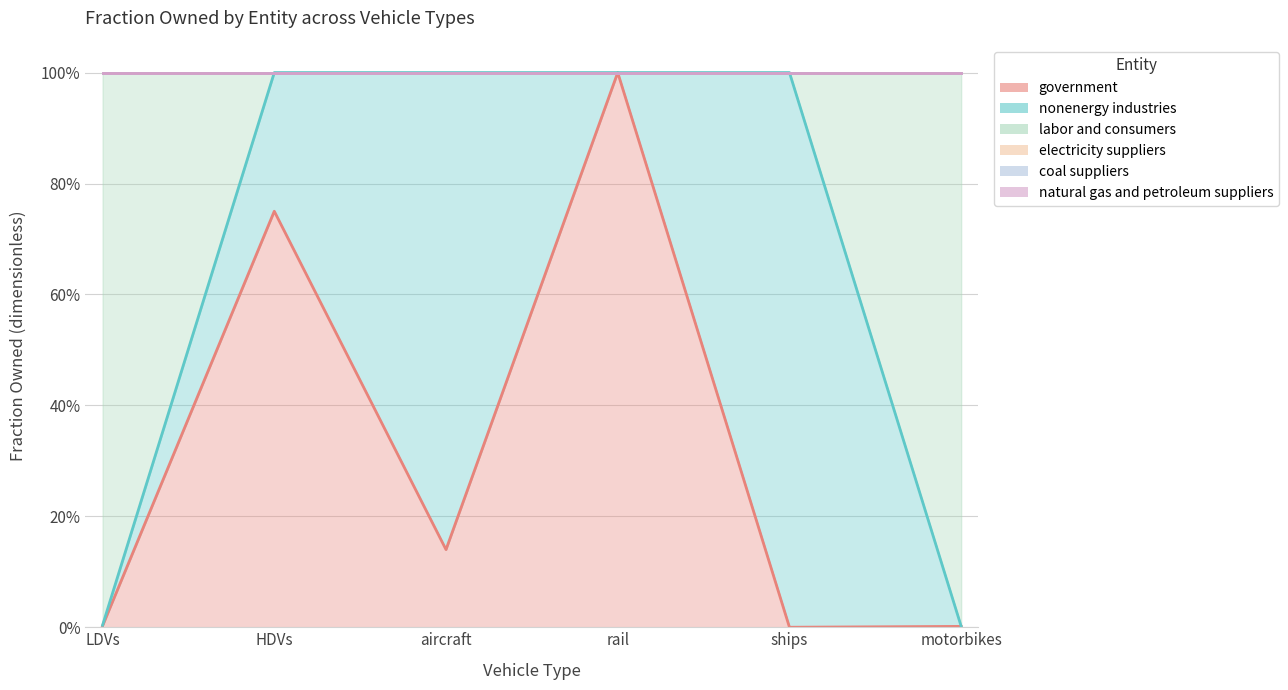

What is the label of the 6th point from the right?

LDVs